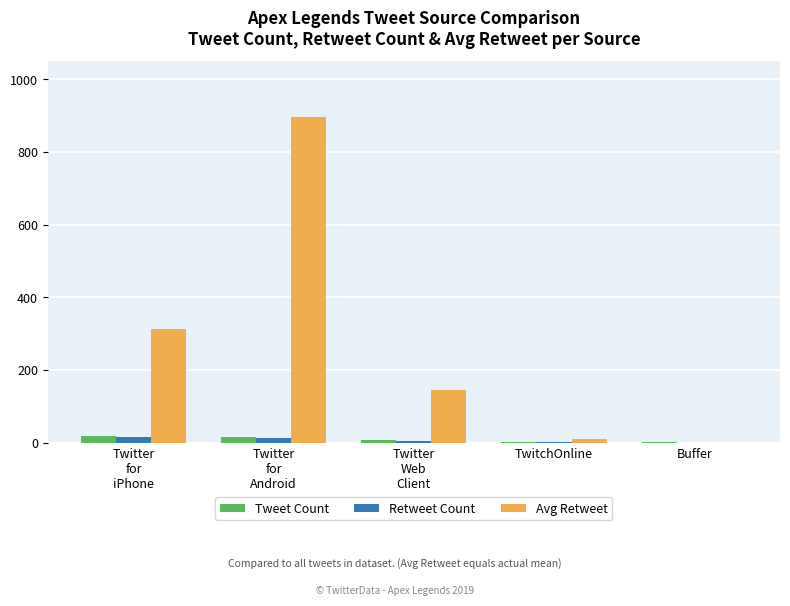

True or false: Tweet Count has a value of 18 at Twitter
for
iPhone.

True